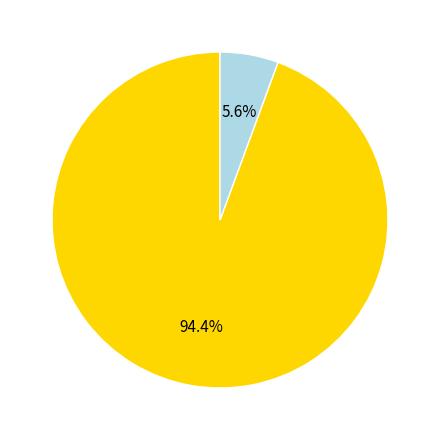

Which category accounts for the majority?

DIA